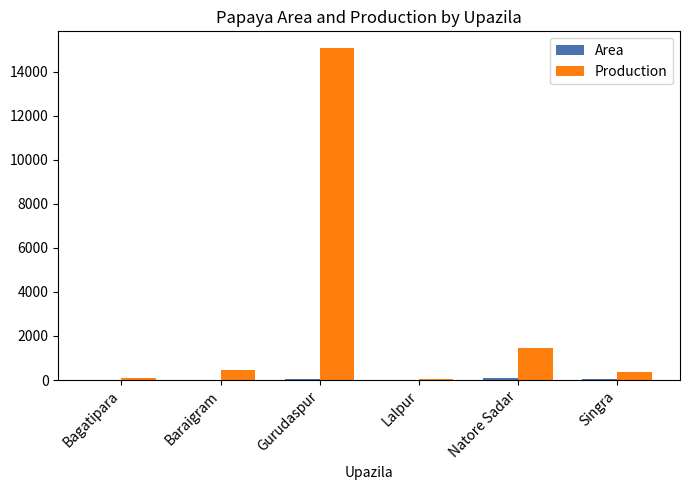

Is it true that Production equals 388 at Natore Sadar?

False